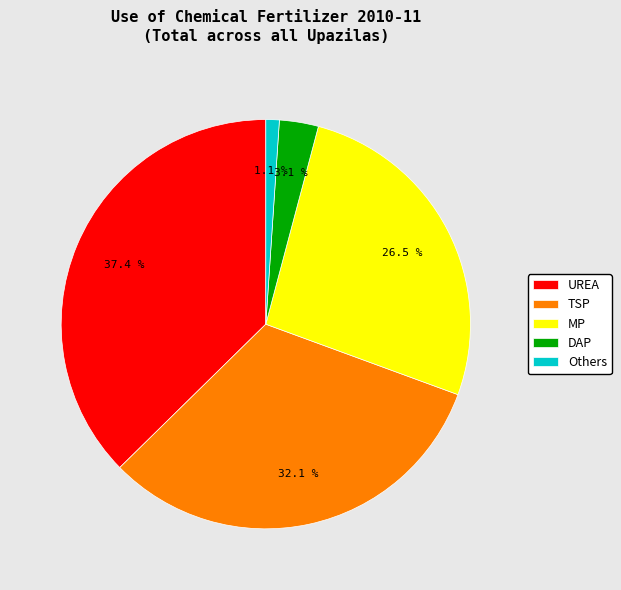

Count the number of slices in the pie.

5